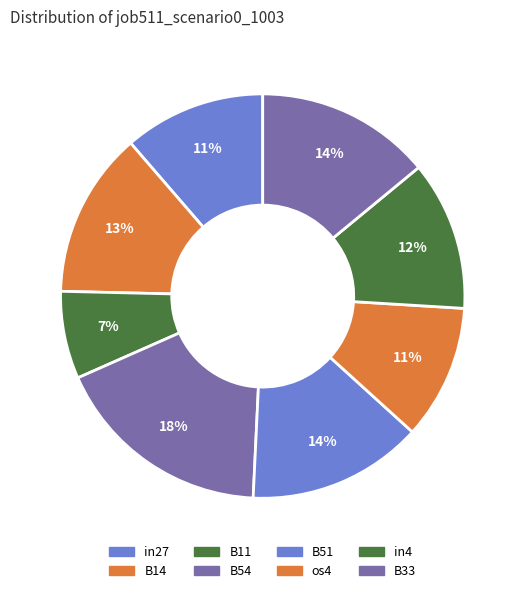

True or false: B51 accounts for 1% of the total.

False